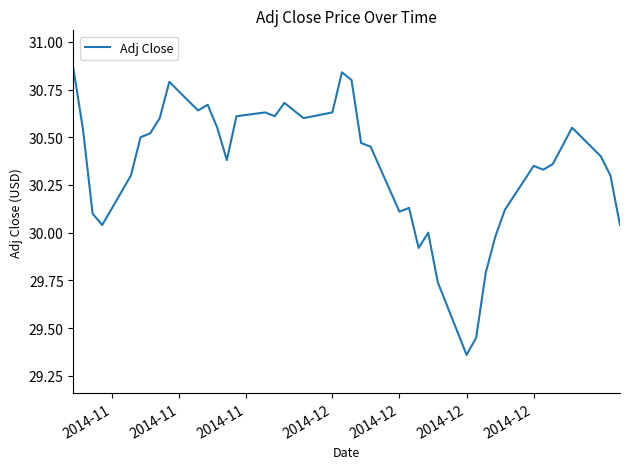

What is the difference between the maximum and minimum values?

1.5